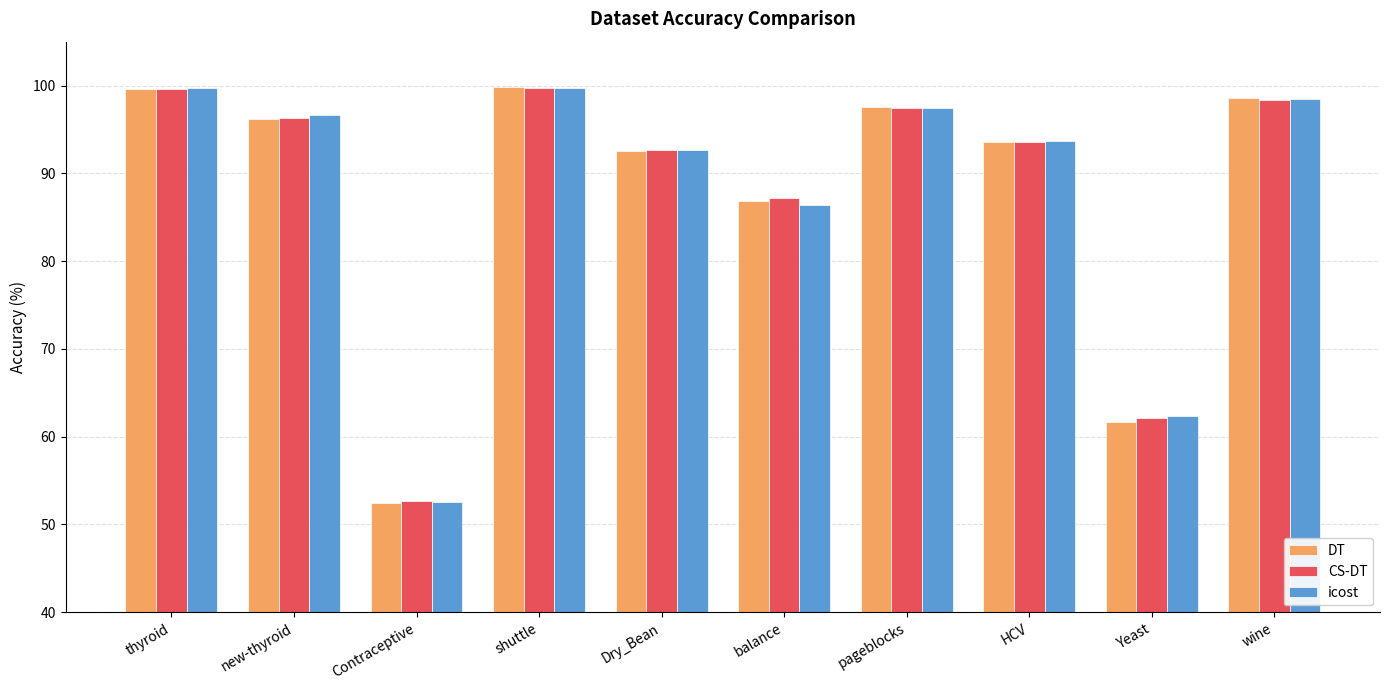

What is the label of the 5th bar from the left?

Dry_Bean